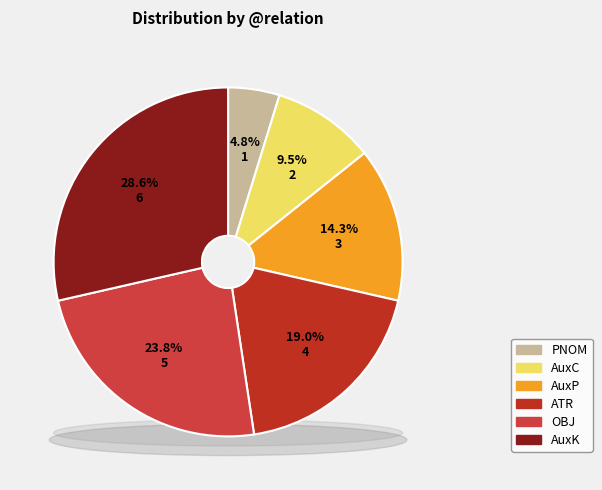

To the nearest percent, what portion does PNOM represent?

5%